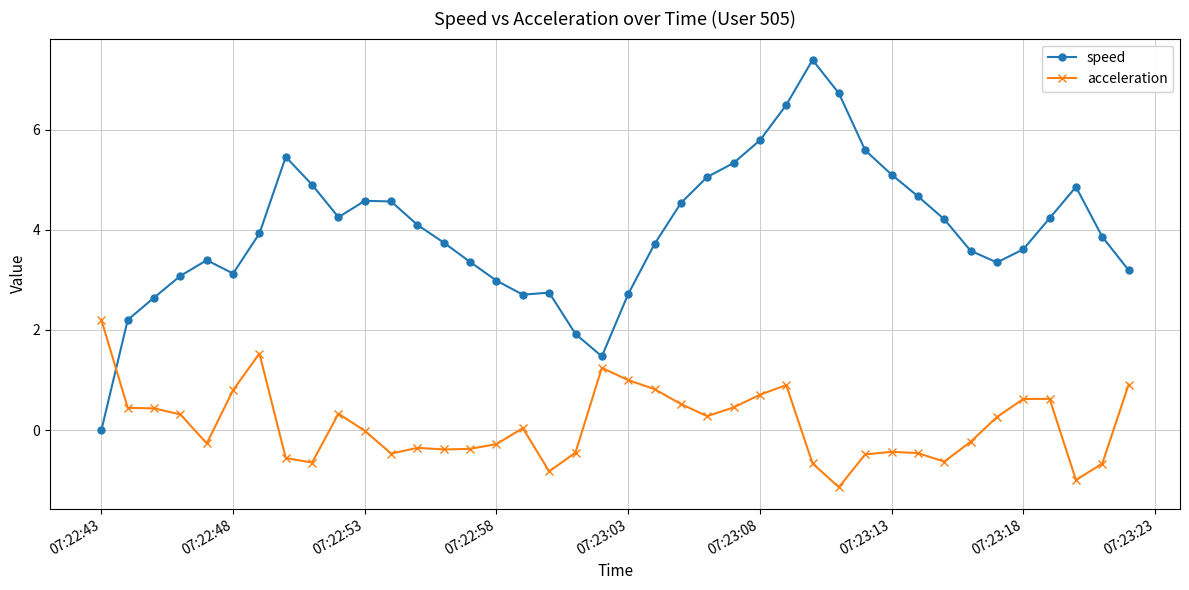

What is the maximum value shown in the chart?

7.4